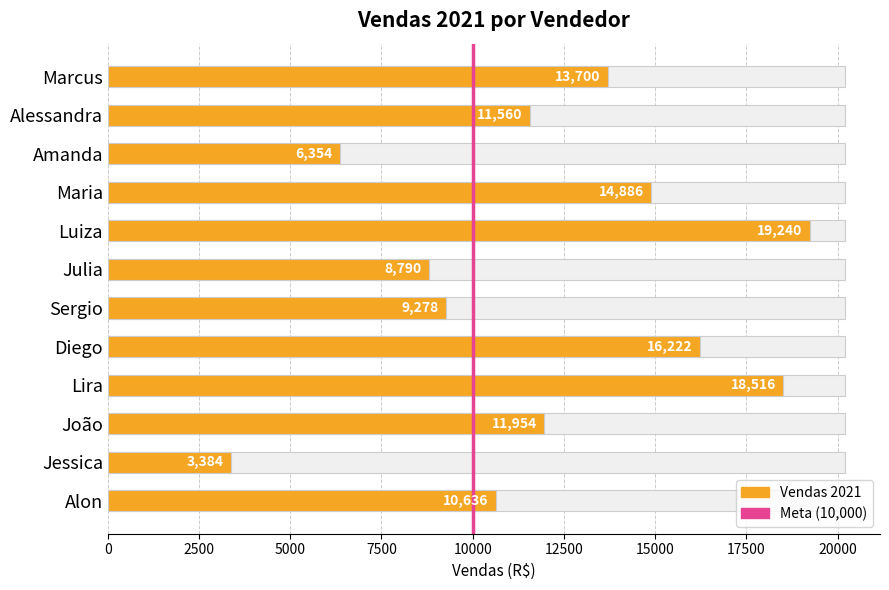

What is the approximate value at Julia, to the nearest 100?

8800